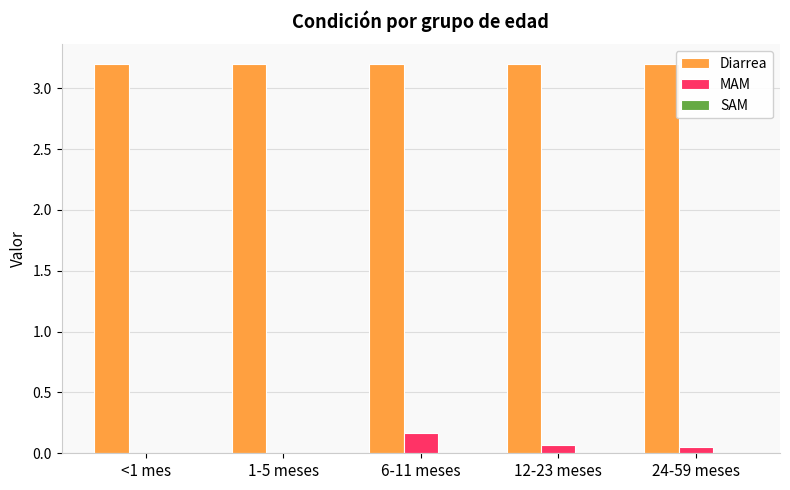

What is the maximum value shown in the chart?

3.2